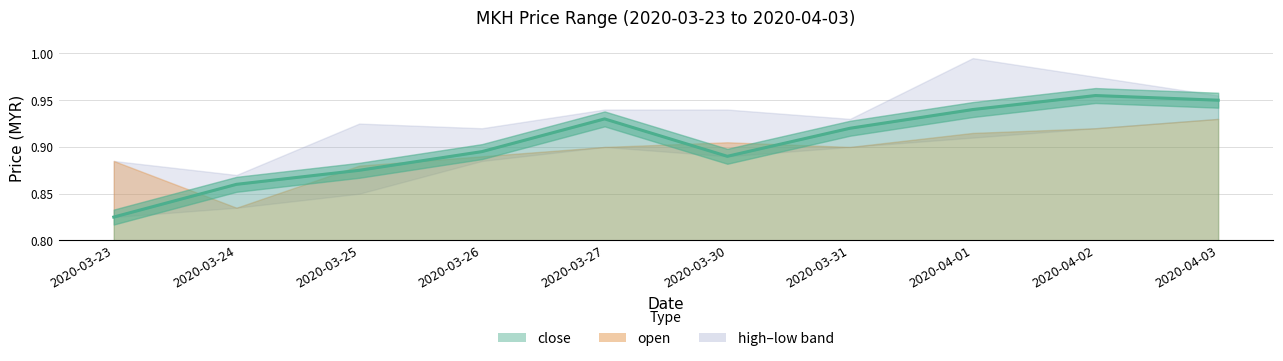

Is it true that the value at 2020-04-02 is 1.3?

False